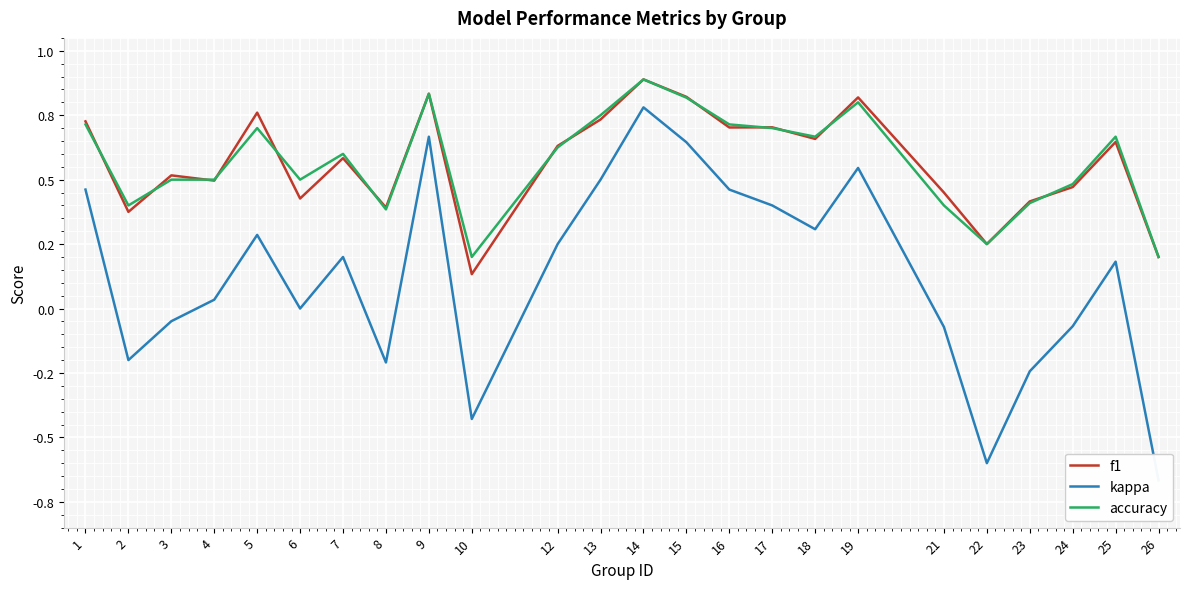

What is the maximum value for f1?

0.9